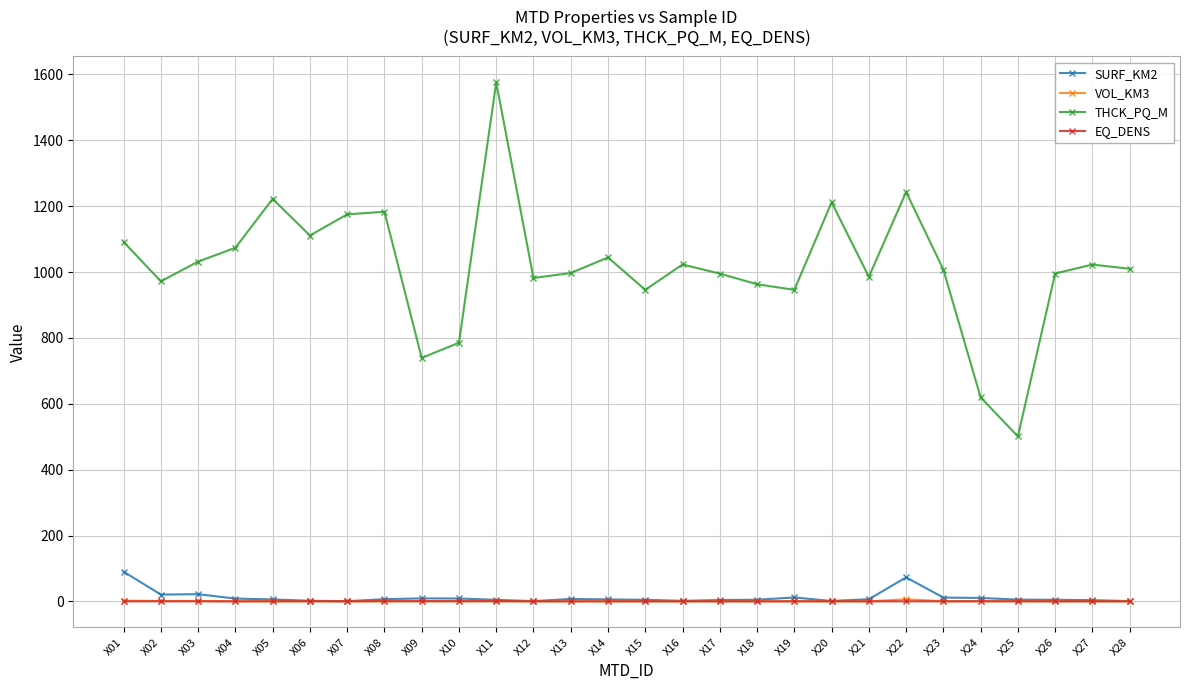

True or false: THCK_PQ_M and SURF_KM2 intersect in this chart.

False